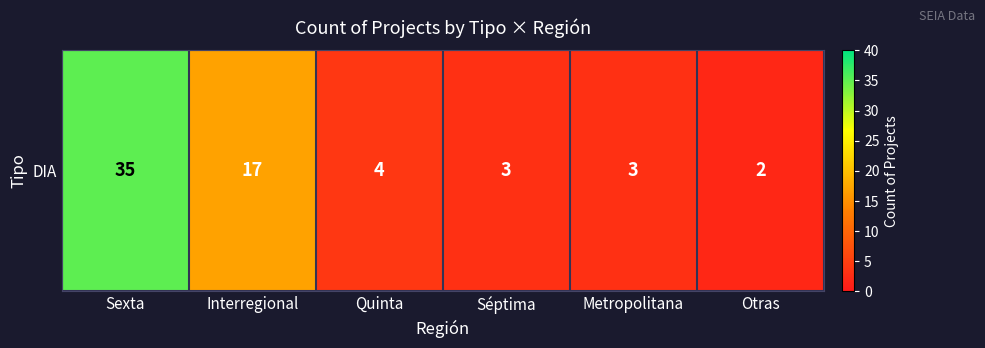

What is the sum of all values?

64